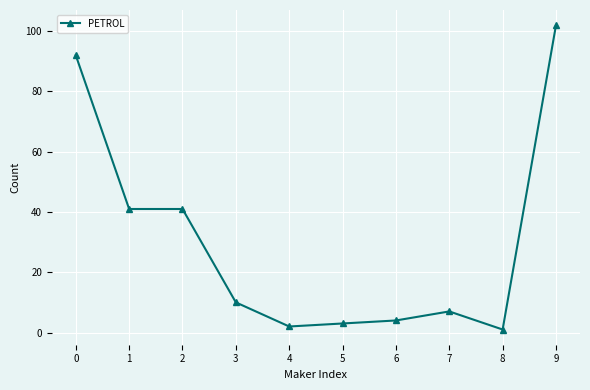

Is it true that the value at 5 is 3?

True